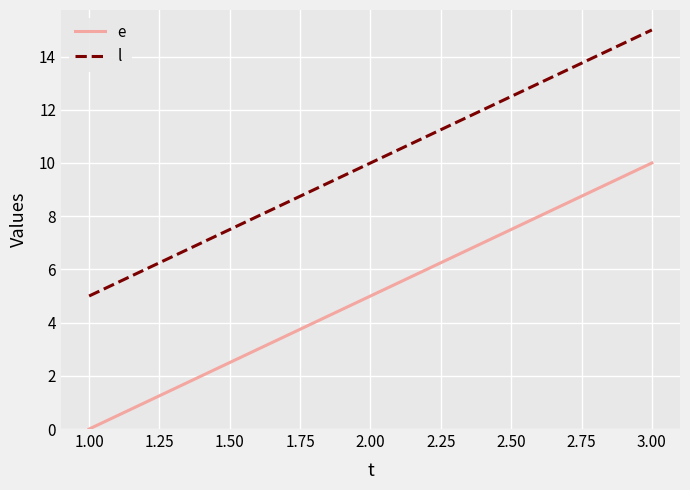

What is the sum of all e values?

15